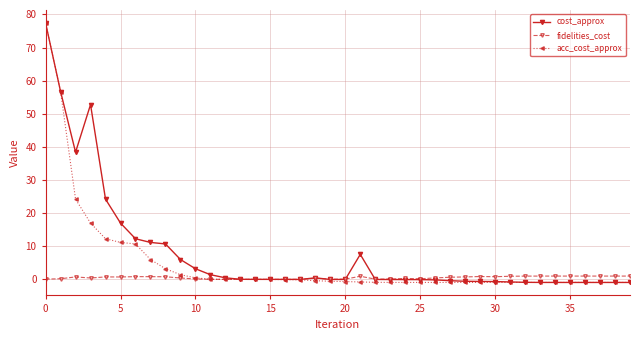

True or false: fidelities_cost has more than 0 points higher than both neighbors.

True